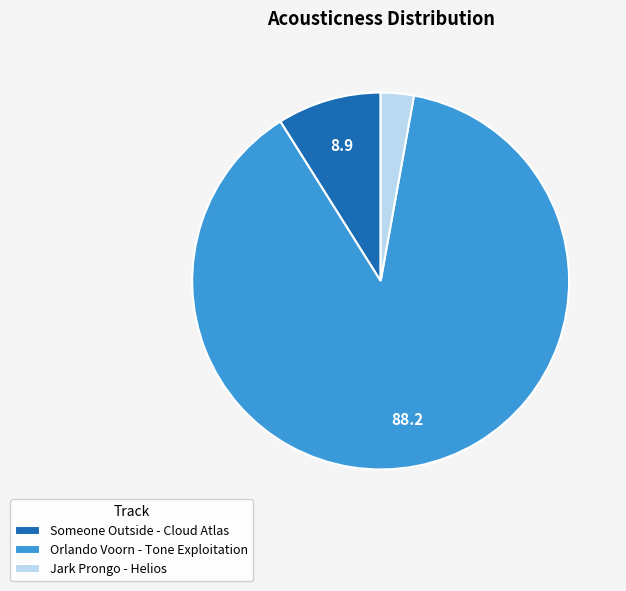

Is it true that Jark Prongo - Helios is 3% of the pie?

True